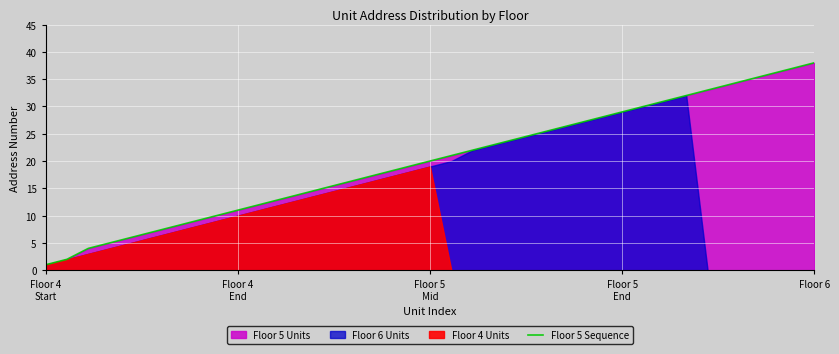

At which label does Floor 5 Sequence reach its peak?

Floor 6